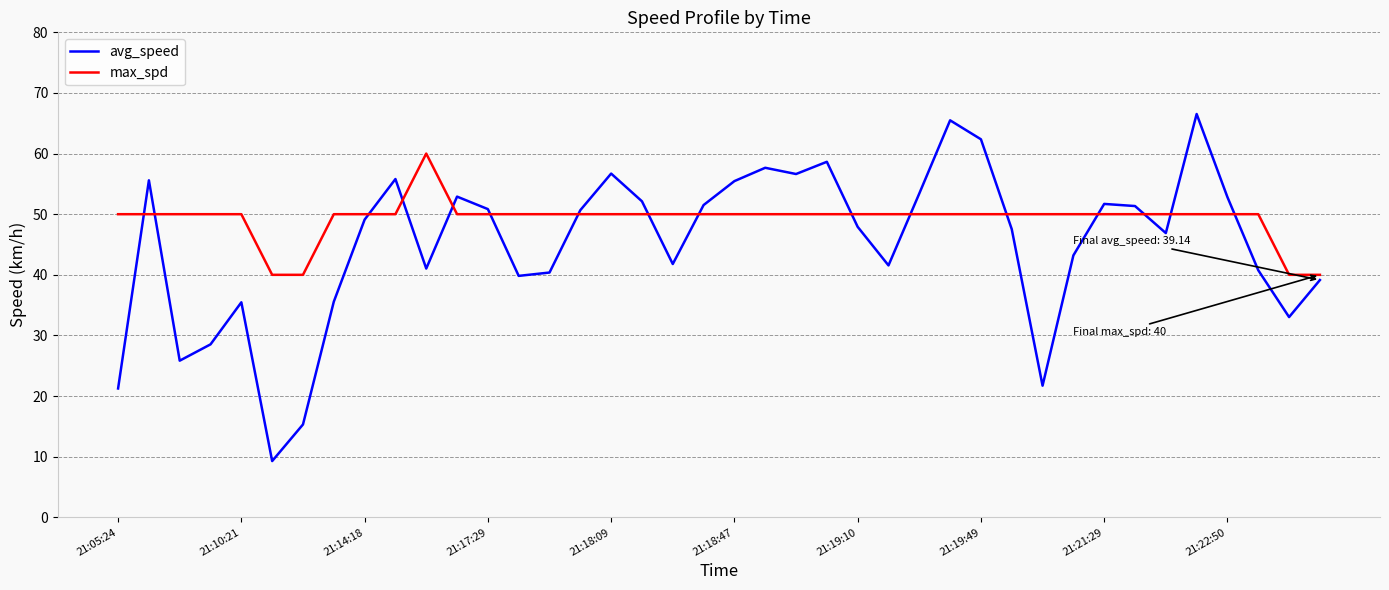

True or false: max_spd has more than 0 points higher than both neighbors.

True